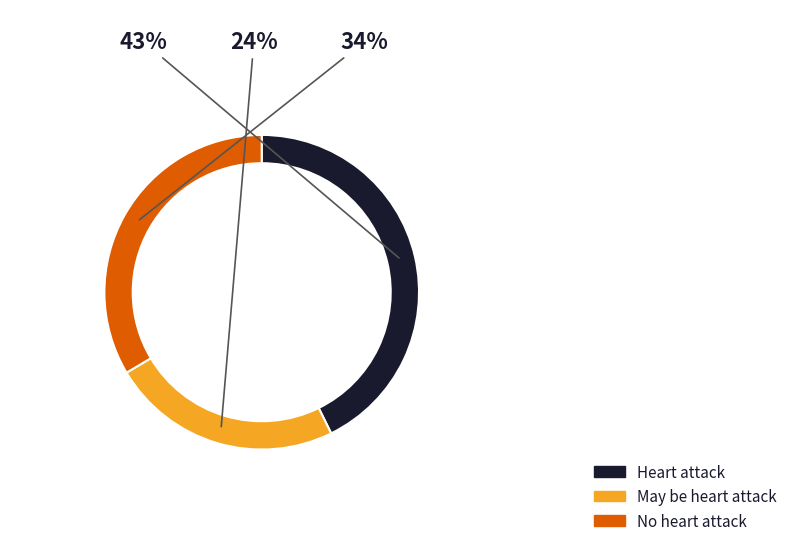

Which category has the biggest portion of the pie?

Heart attack